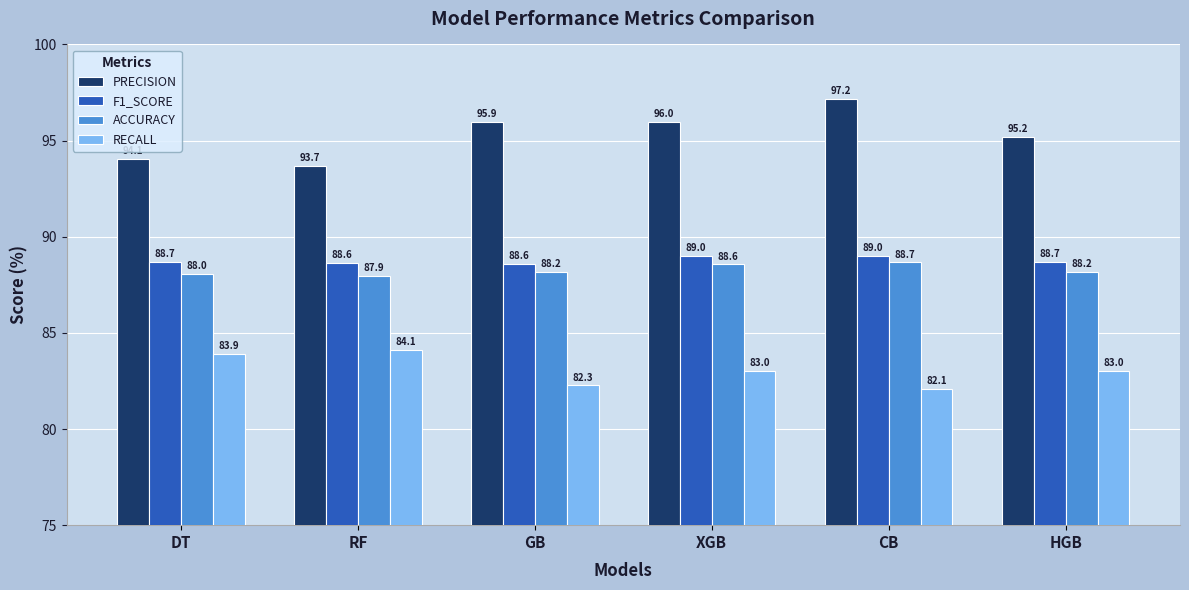

True or false: PRECISION has a value of 162.8 at HGB.

False